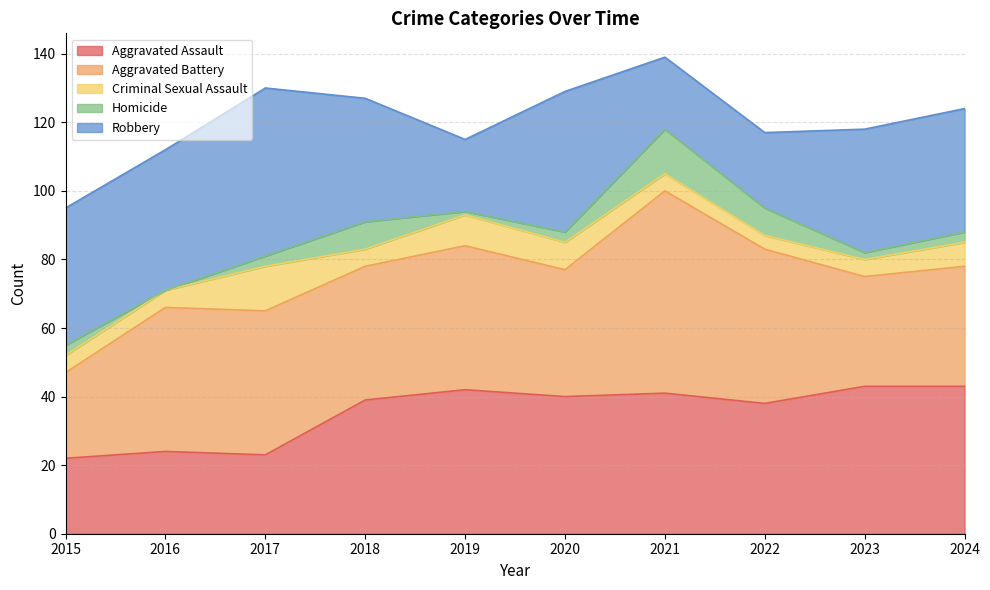

The Aggravated Assault series shows 38 at 2022. True or false?

True